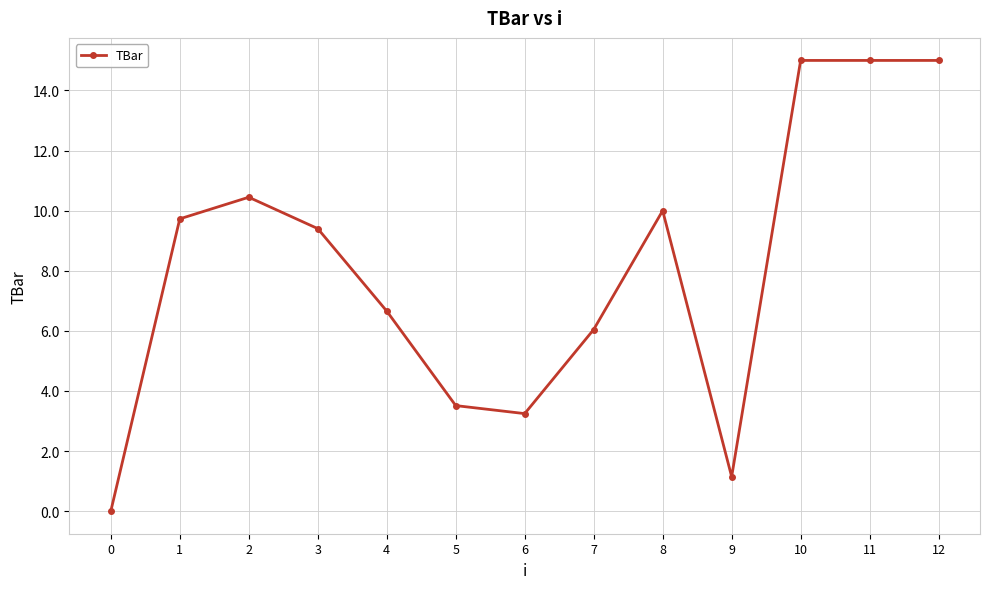

Is this an area chart (filled region under the line)?

No